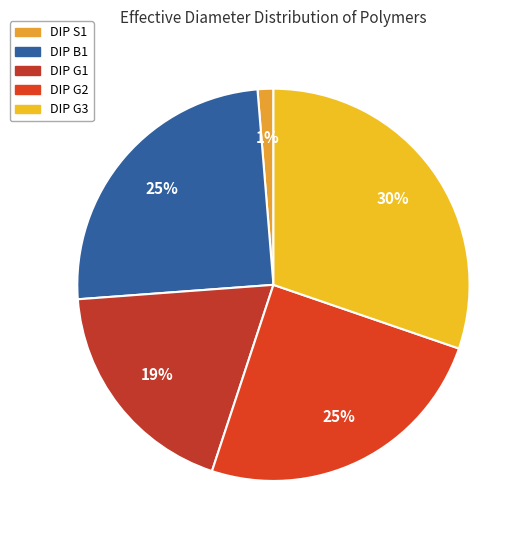

To the nearest percent, what portion does DIP G2 represent?

25%